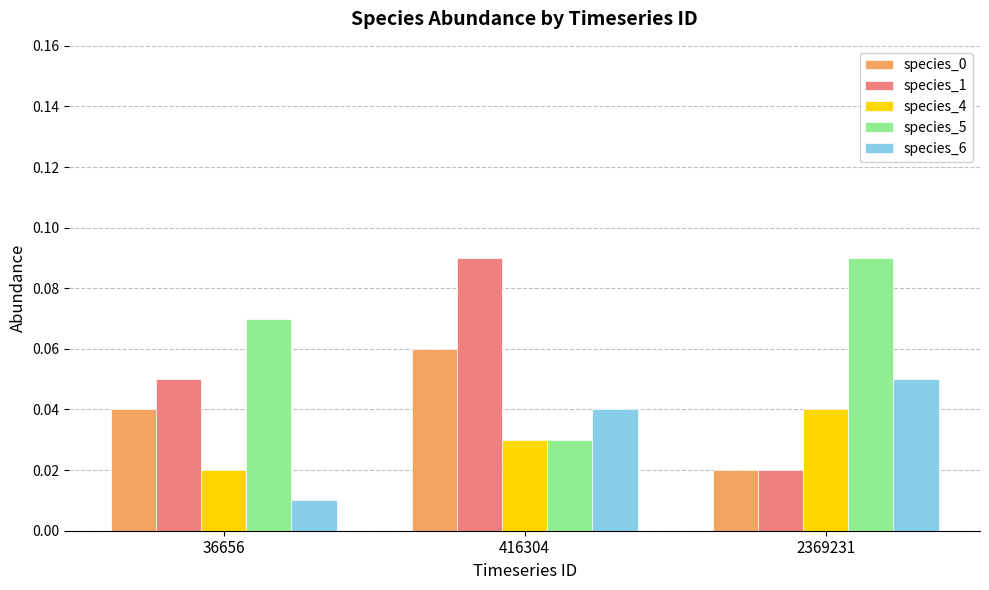

Is the value of species_0 at 416304 greater than the value of species_5 at 2369231?

No